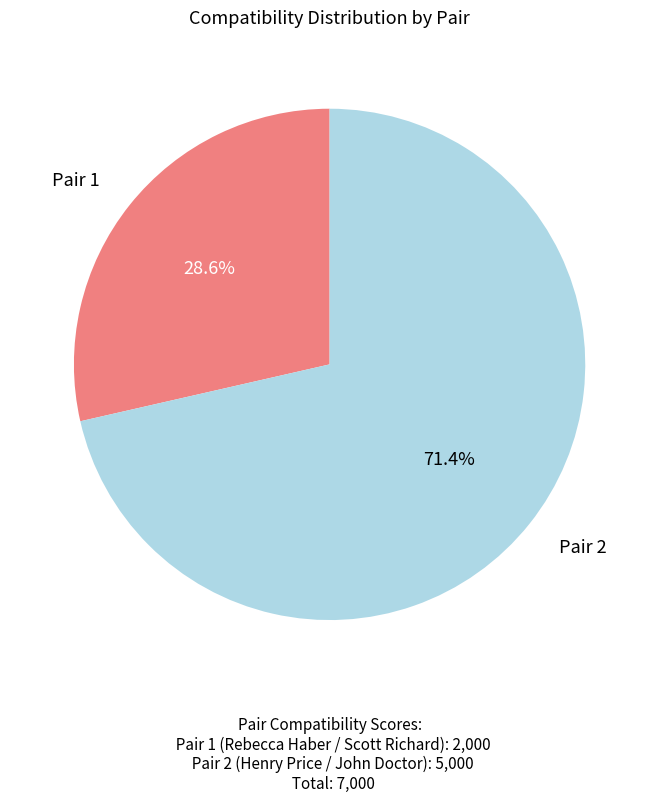

Is there any slice that represents more than half of the pie?

Yes